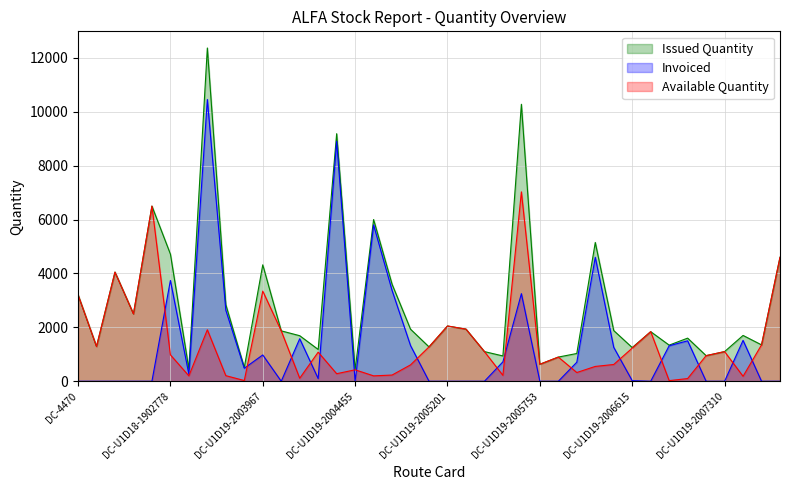

Rank the series at DC-U1D19-2005561 from lowest to highest value.

Available Quantity, Invoiced, Issued Quantity